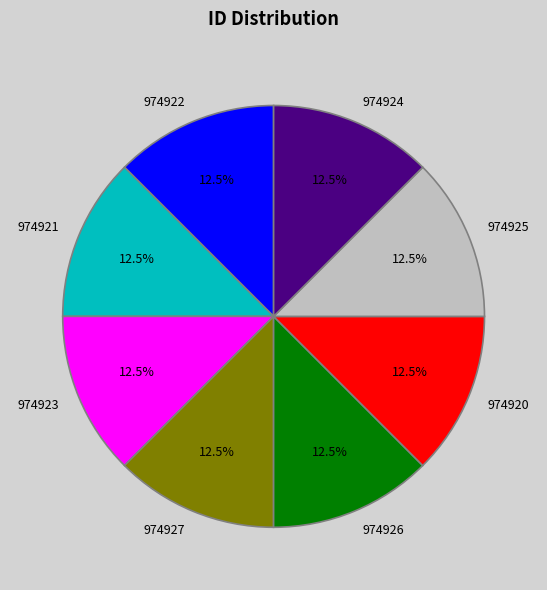

Is there any slice that represents more than half of the pie?

No